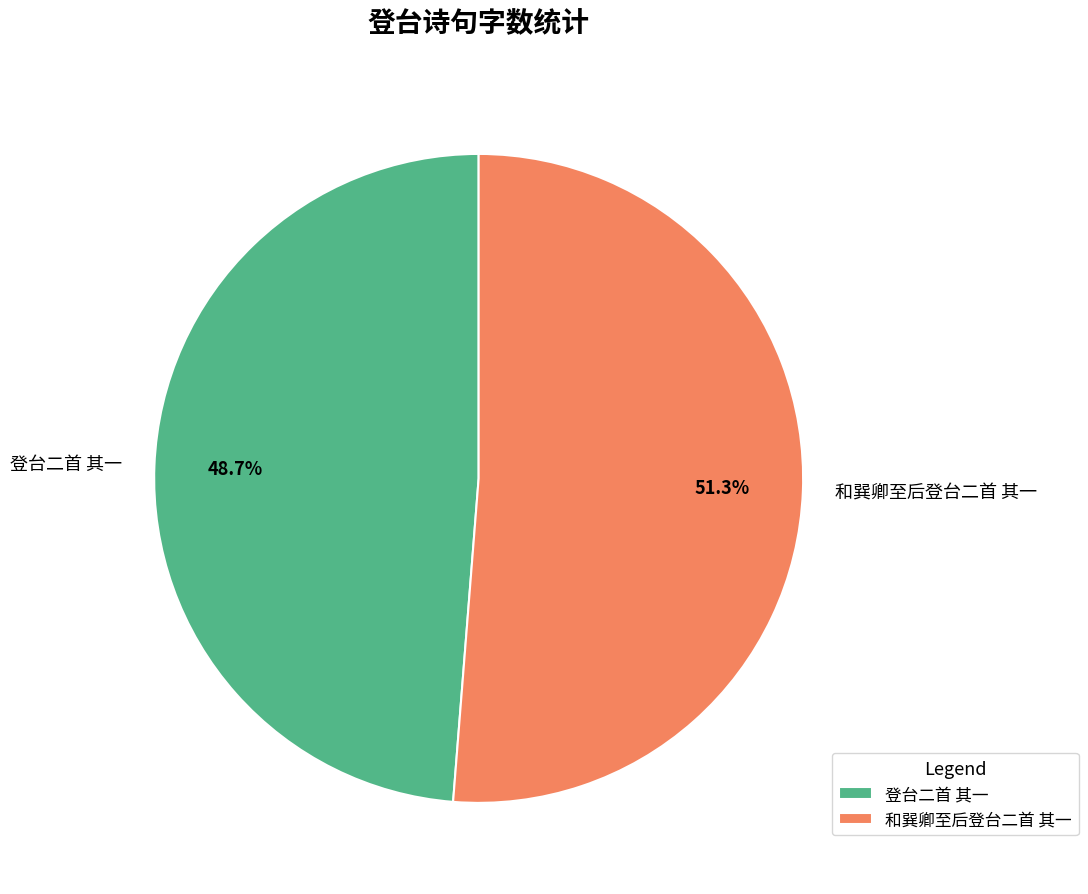

Which category has the biggest portion of the pie?

和巽卿至后登台二首 其一